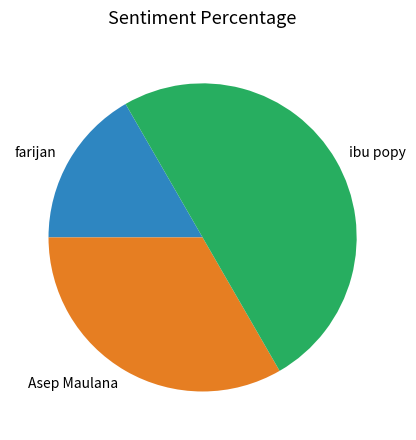

Combined, do Asep Maulana and ibu popy account for over 50%?

Yes